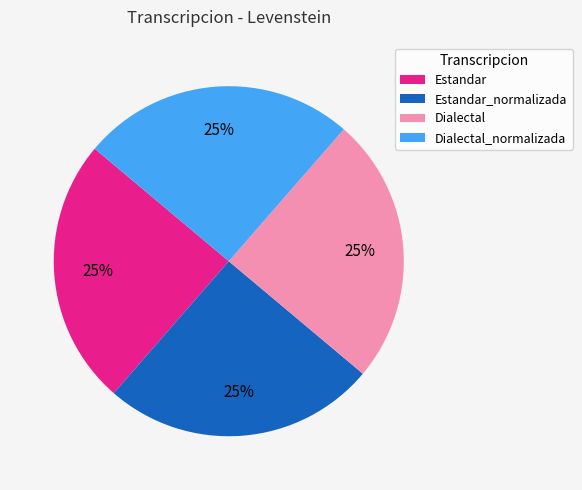

The Dialectal slice represents 15% of the pie. True or false?

False